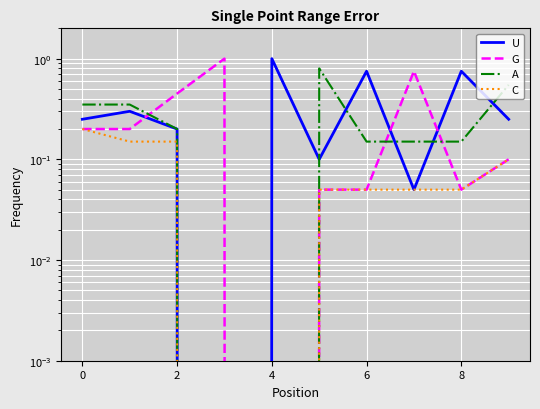

Is it true that A equals 0.0 at 4?

True